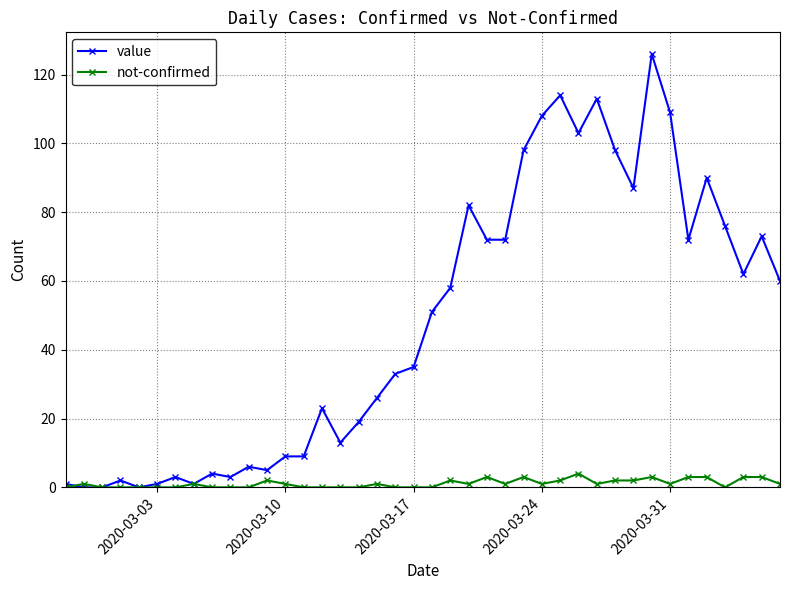

List the series in order of their peak value, highest first.

value, not-confirmed